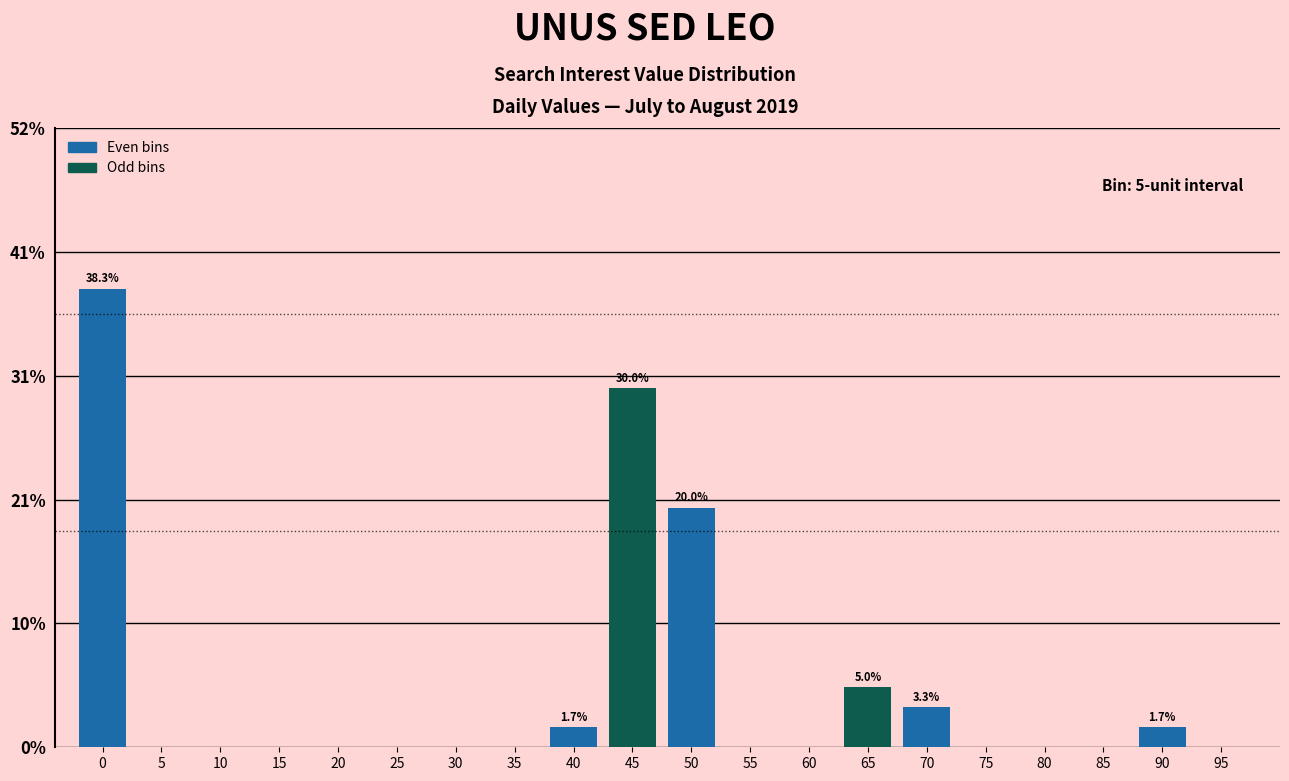

What is the maximum value shown in the chart?

38.3